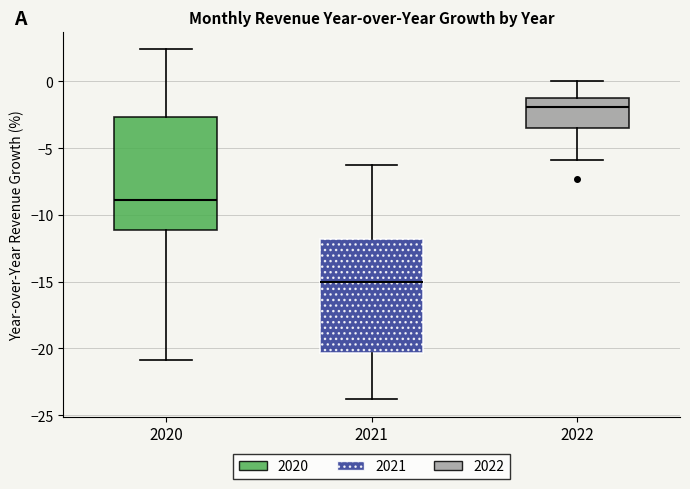

Reading left to right, read every box against the y-axis: the position of its median line, the range the box covers, and the ends of its whiskers. The values are not printed on the chart, so give them approximately, as read against the axis.

2020: median -9.0, box -11.0 to -2.5, whiskers -21.0 to 2.5
2021: median -15.0, box -20.5 to -12.0, whiskers -24.0 to -6.5
2022: median -2.0, box -3.5 to -1.5, whiskers -6.0 to 0.0